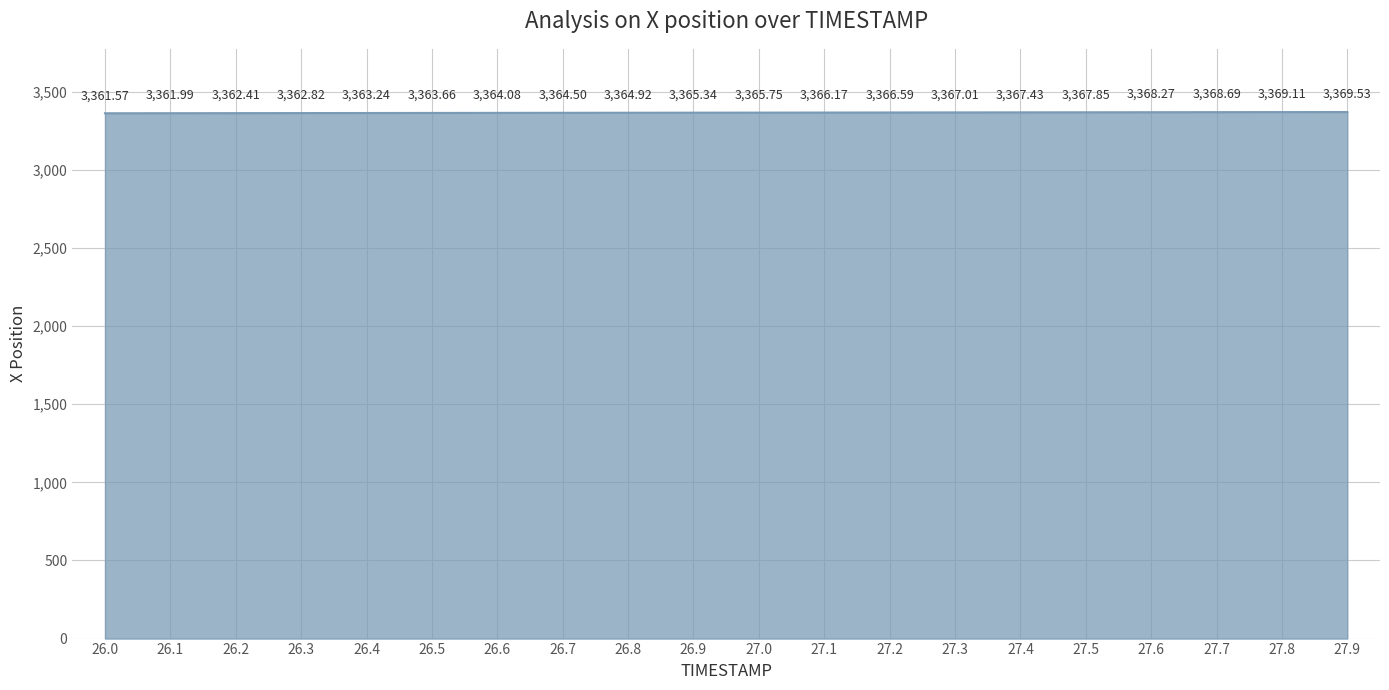

Where is the data nearest to the value 3365?

26.8